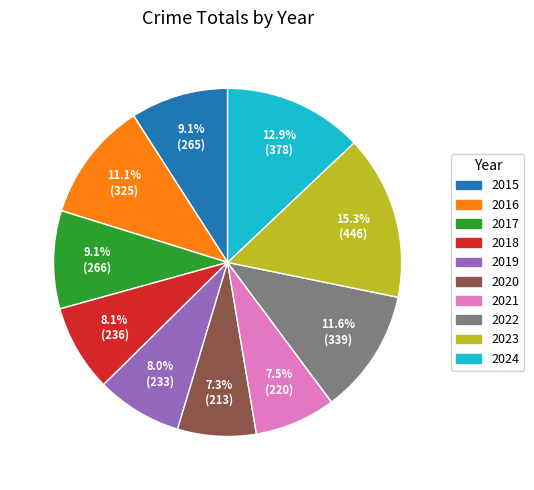

To the nearest percent, what is the difference between the largest and smallest slice percentages?

8%